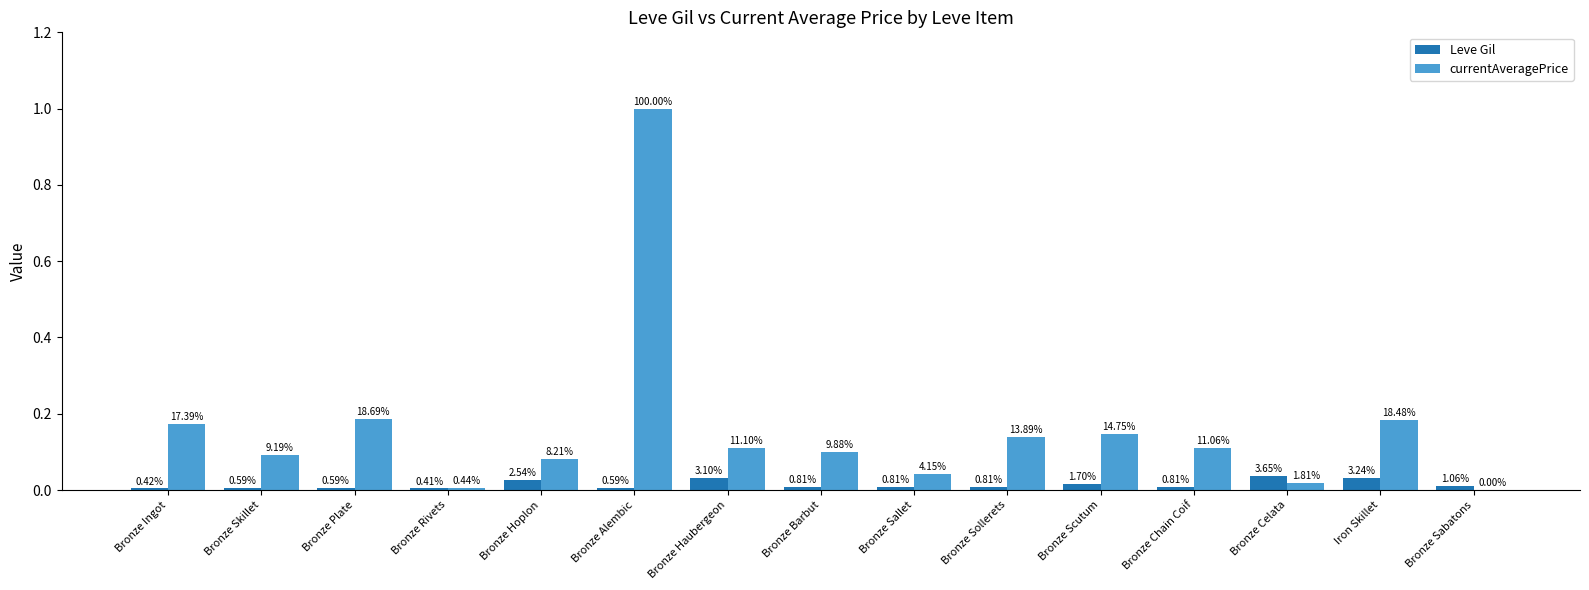

Are the bars grouped side by side (vs. stacked)?

Yes